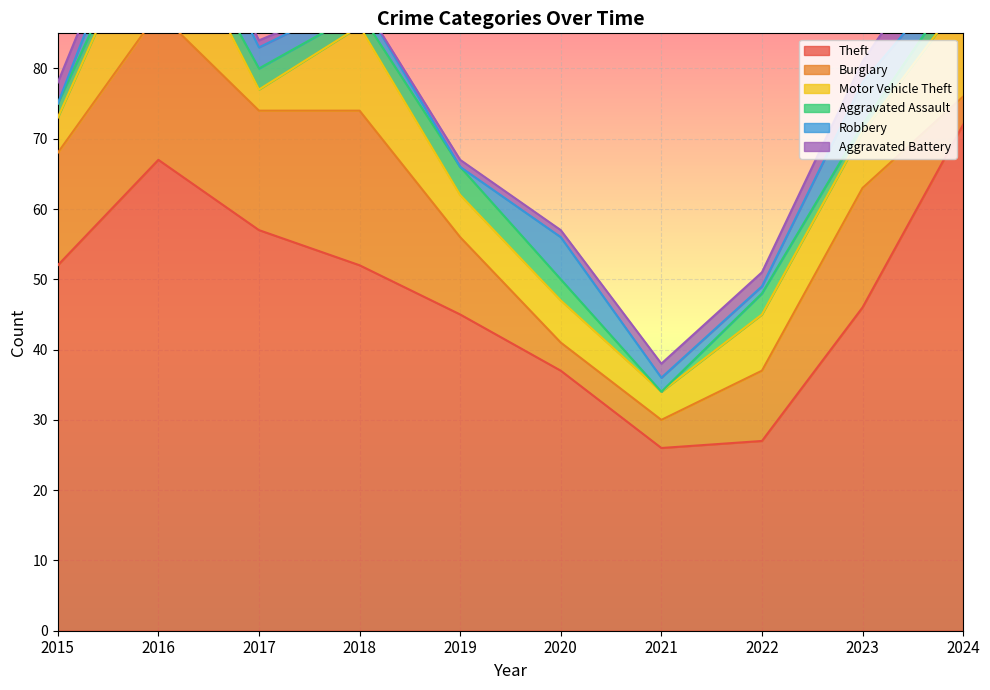

What is the value of the Motor Vehicle Theft point at the 4th from the left?

12